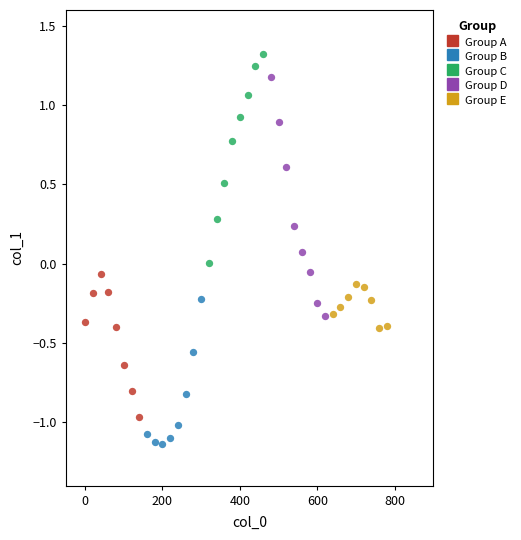

Which series contains the lowest Y value?

Group B